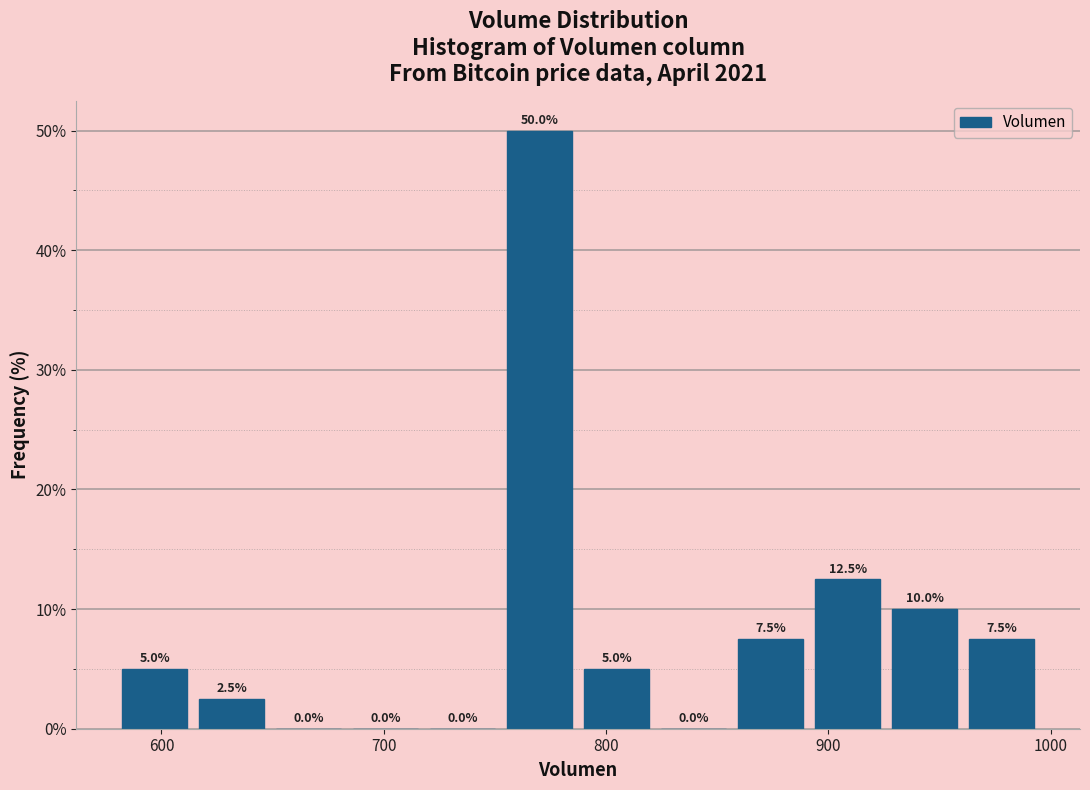

Around what value on the x-axis is the tallest bar? Give the approximate position of its centre, as read against the axis.

770